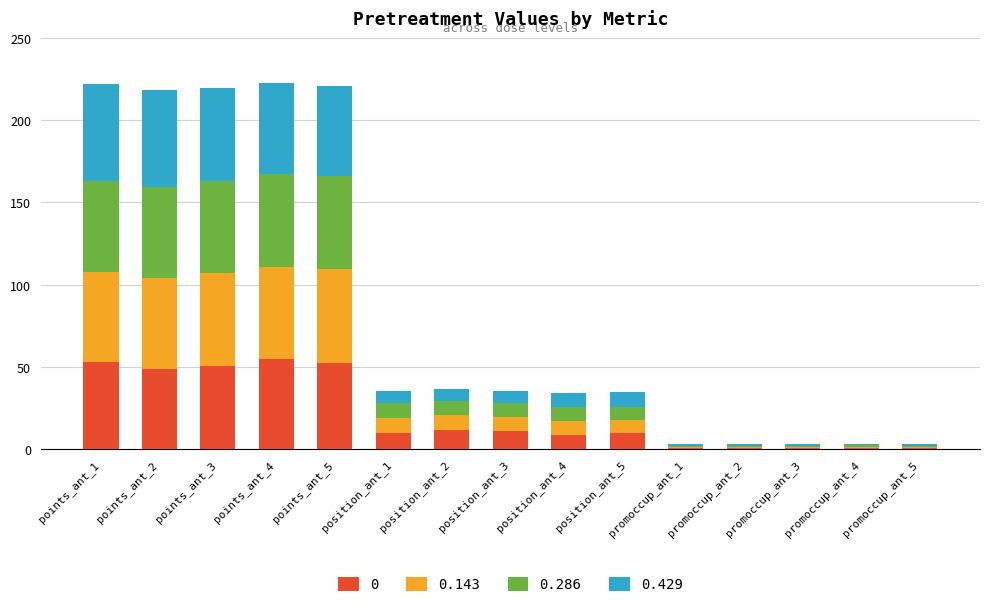

What is the highest value of the 0 series?

55.0